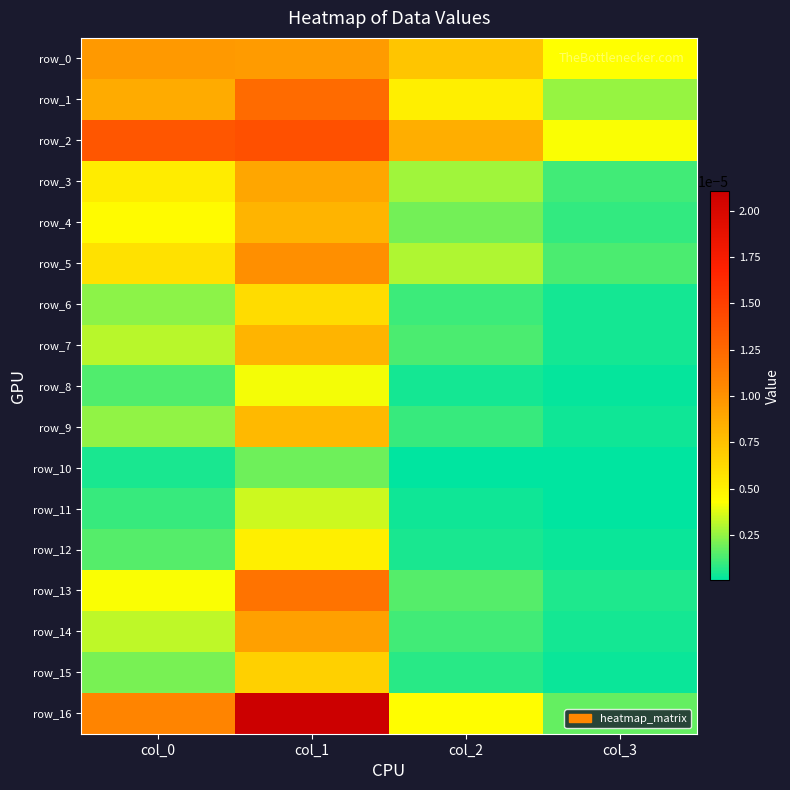

At col_2, list the series in order from largest to smallest.

row_2, row_0, row_1, row_16, row_5, row_3, row_4, row_13, row_7, row_14, row_6, row_9, row_15, row_12, row_8, row_11, row_10